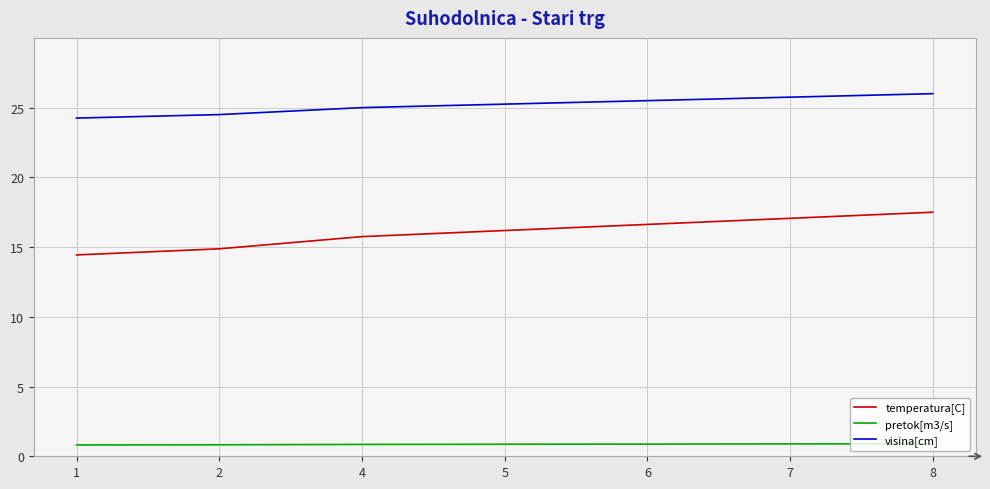

How many lines are shown in the chart?

3